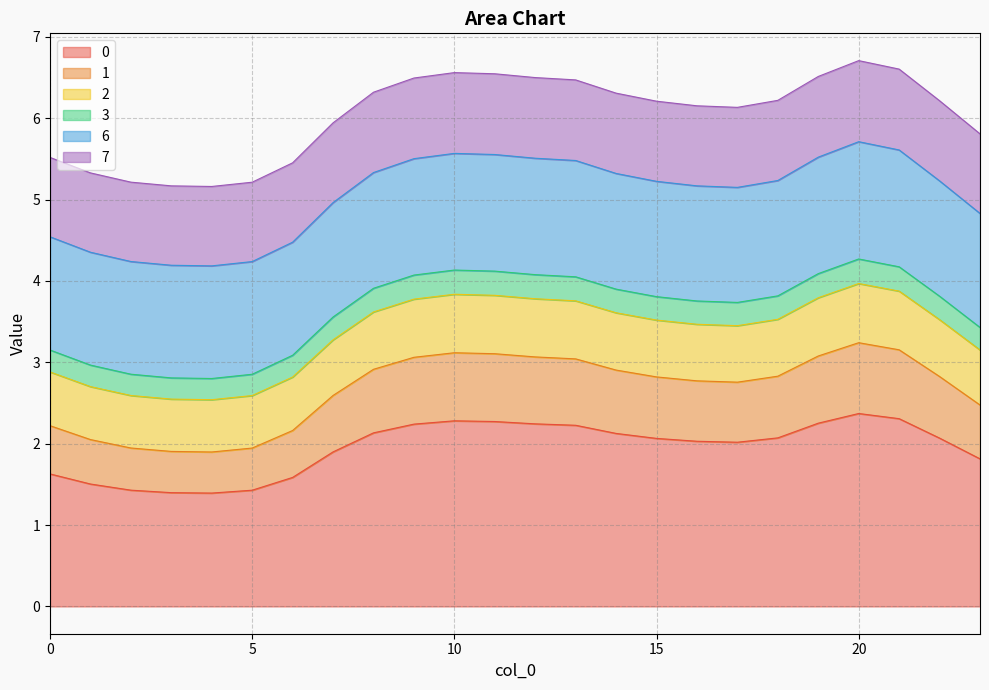

What is the highest value of the 0 series?

2.4